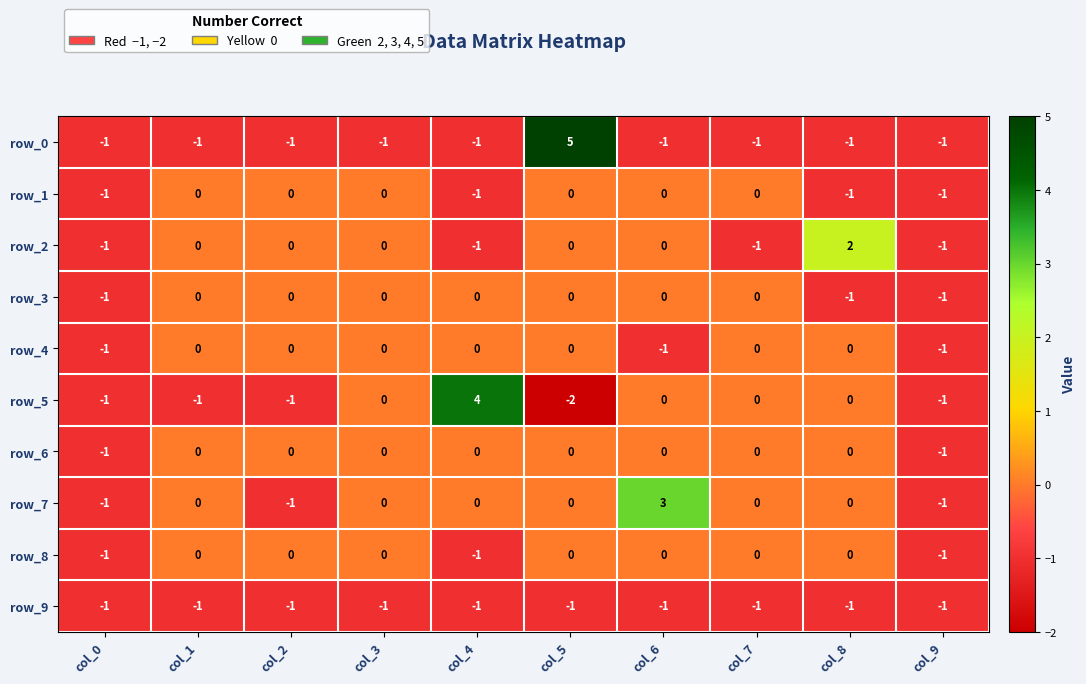

What is the difference between the row_7 values at col_8 and col_6?

3